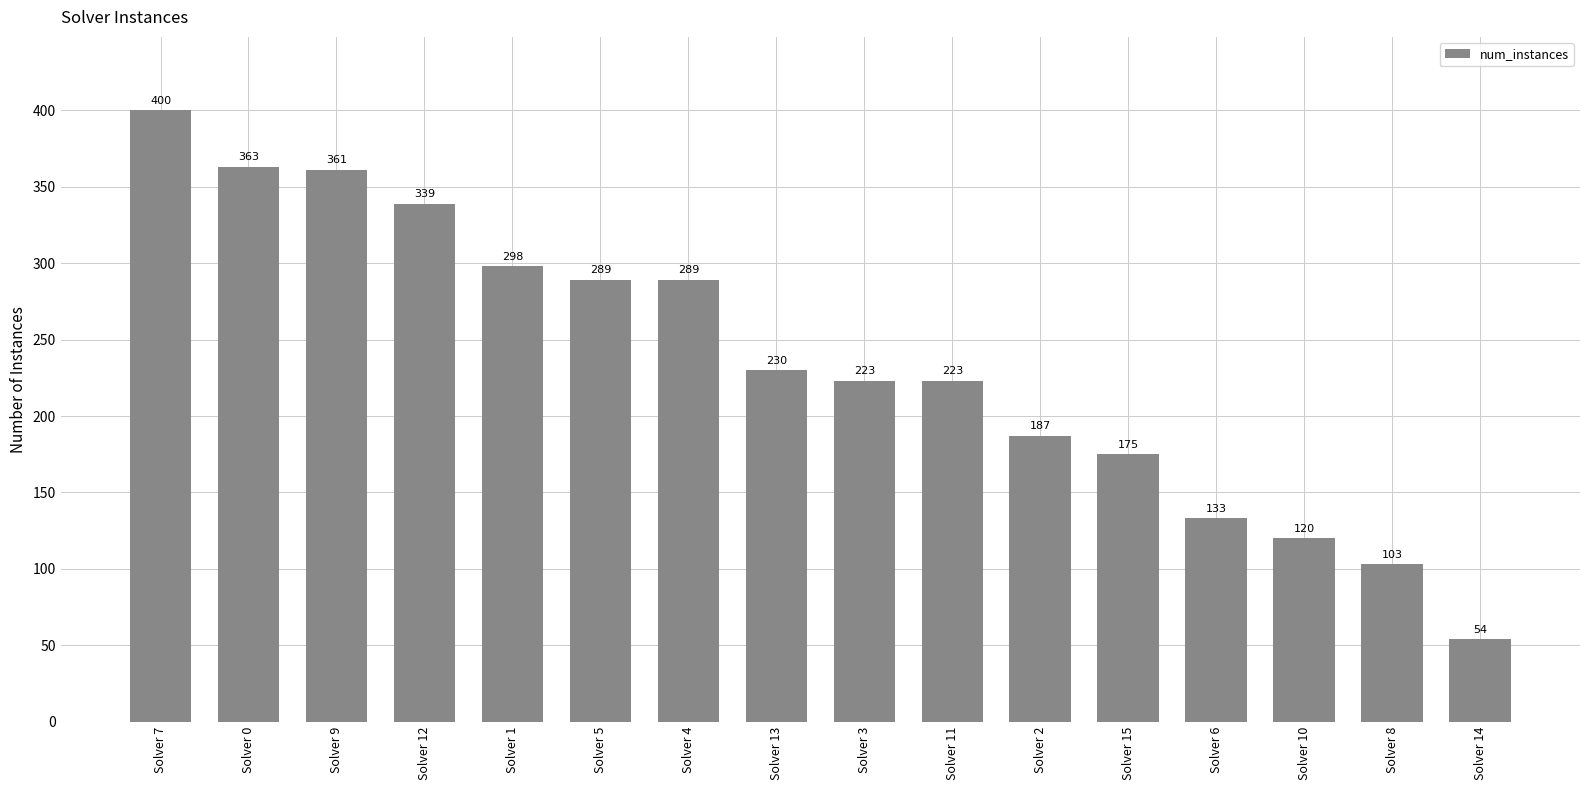

What is the label of the 3rd bar from the left?

Solver 9